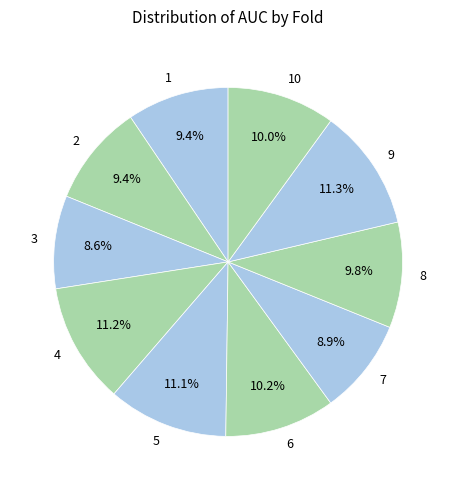

To the nearest percent, what percentage of the pie is 7?

9%